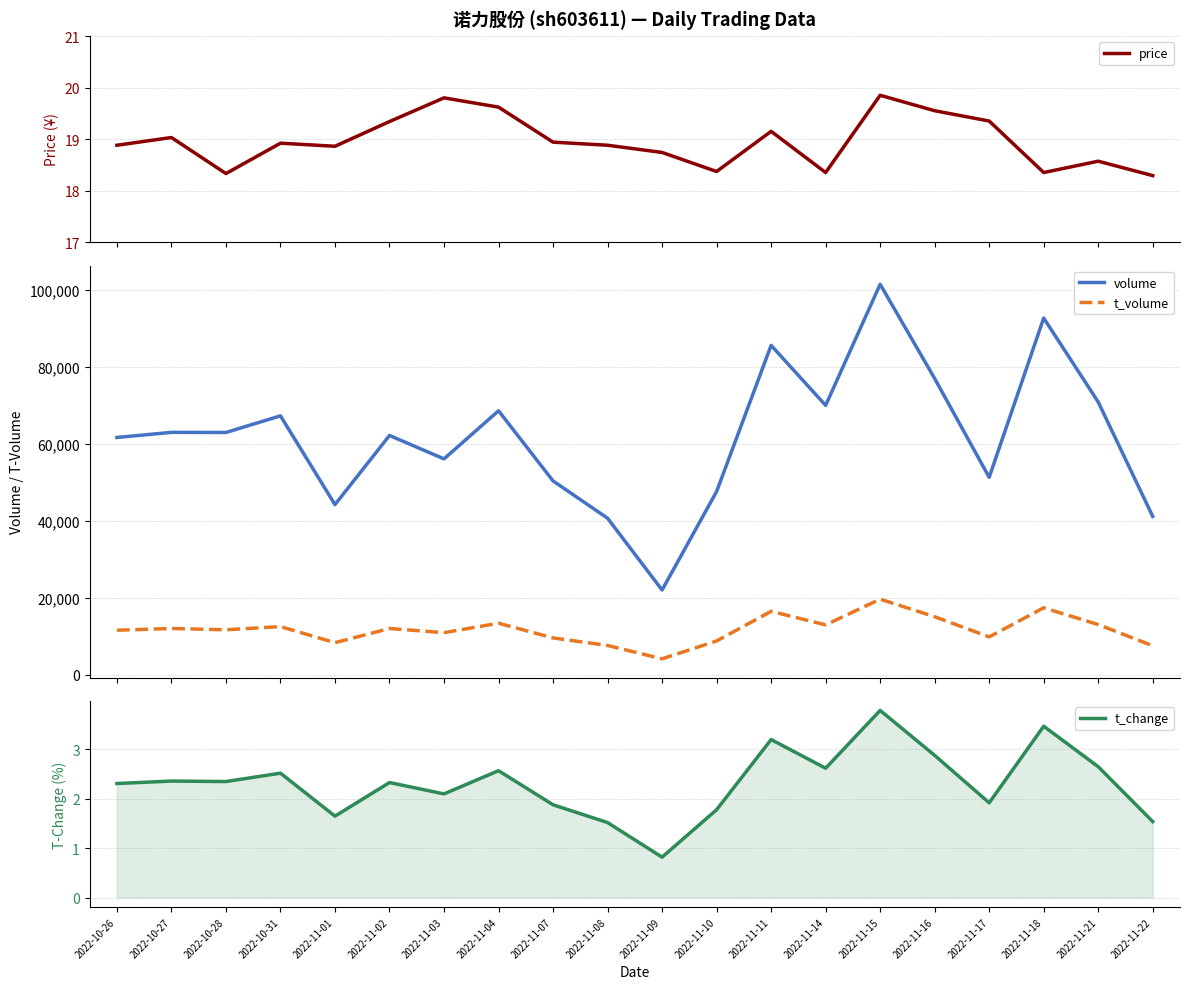

Which has a higher value, 2022-11-08 or 2022-11-01?

2022-11-08